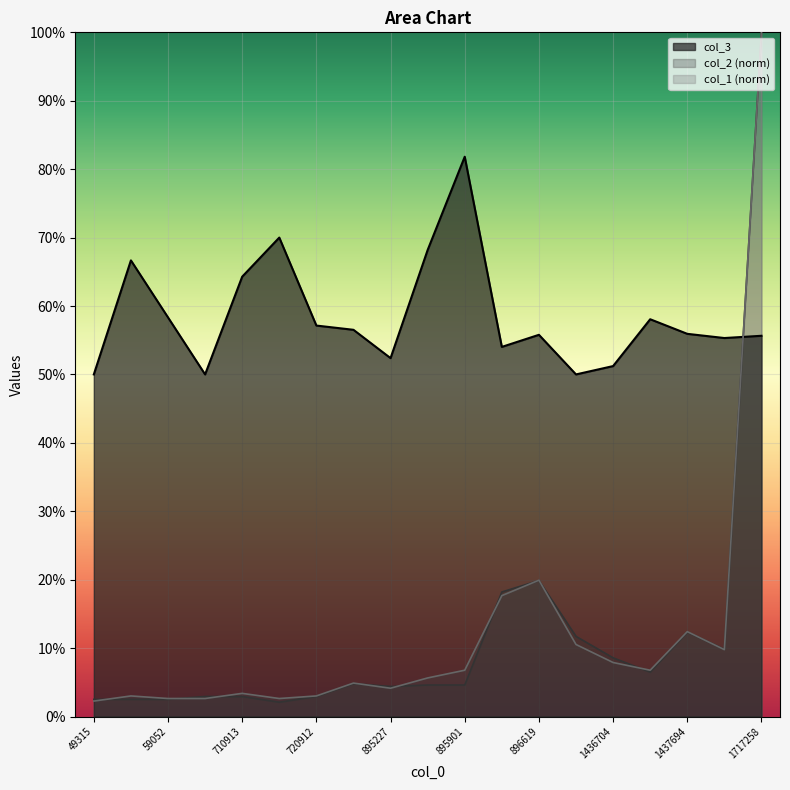

Between 720912 and 895901, which series saw the biggest shift?

col_3